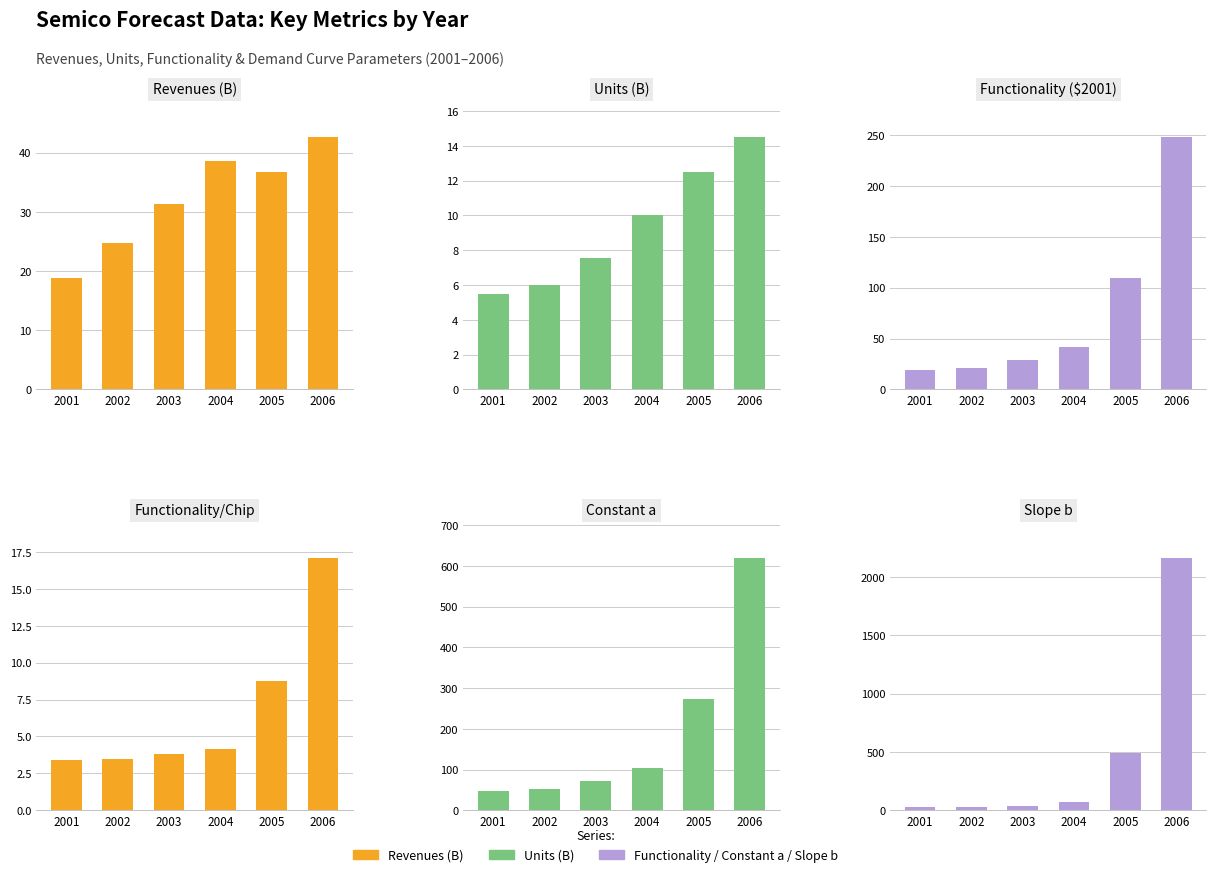

How many bars are there in each group?

6